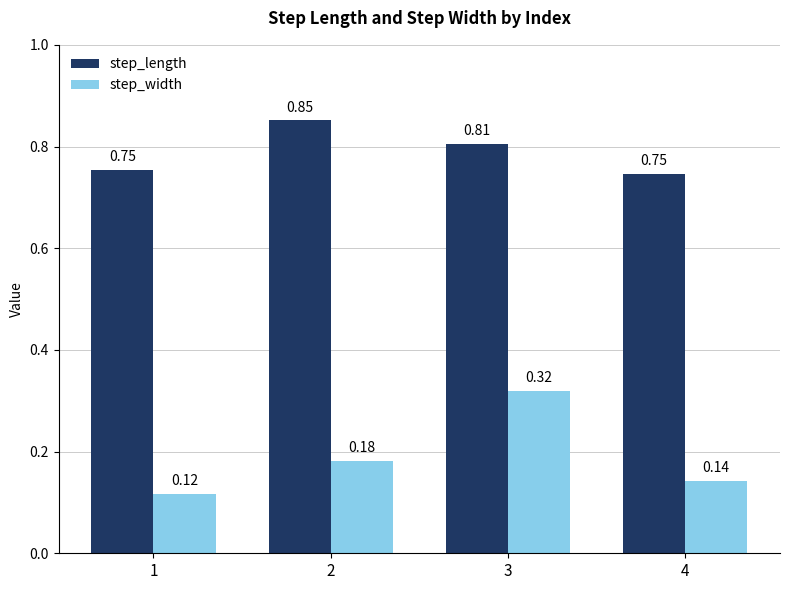

List the series in order of their overall mean, lowest first.

step_width, step_length